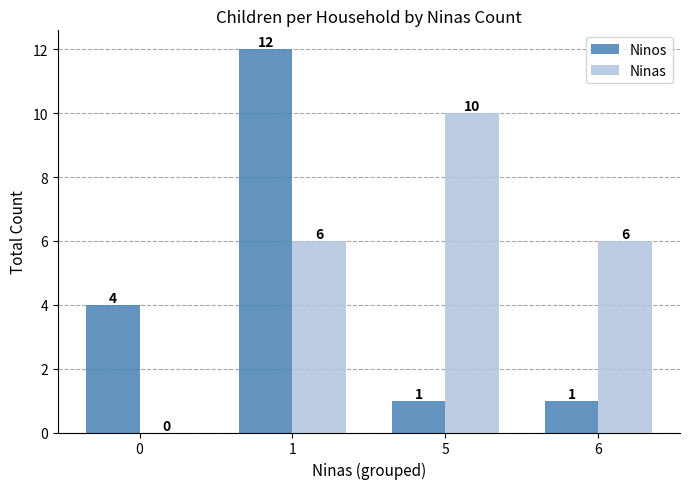

What is the sum of all Ninas values?

22